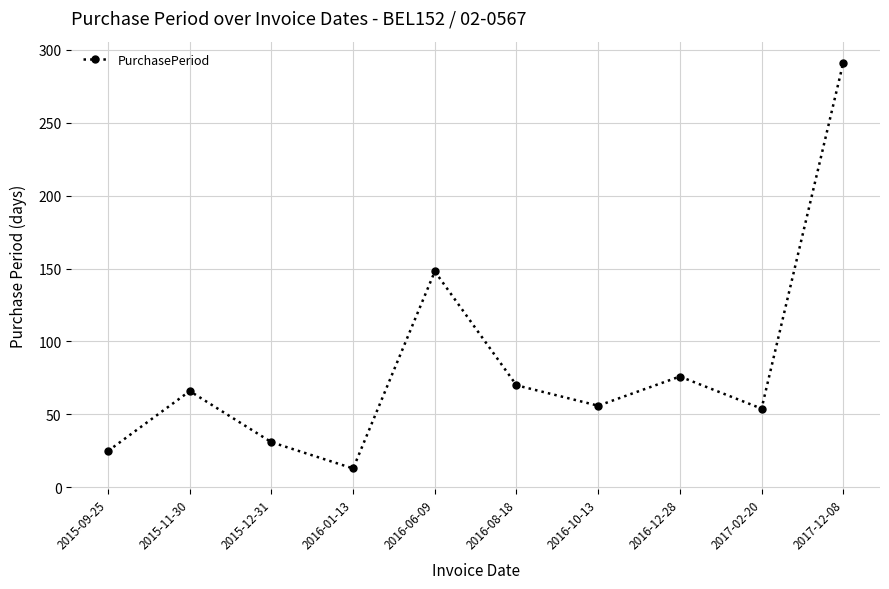

How many interior local valleys (lower than both neighbors) does the data have?

3